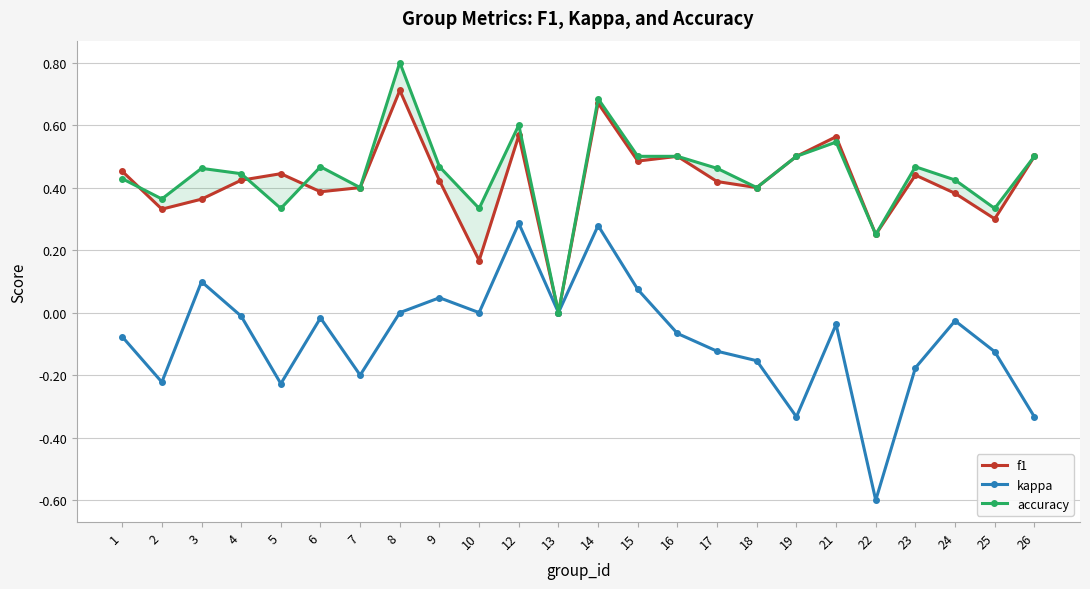

How many values in the f1 series exceed 0?

23